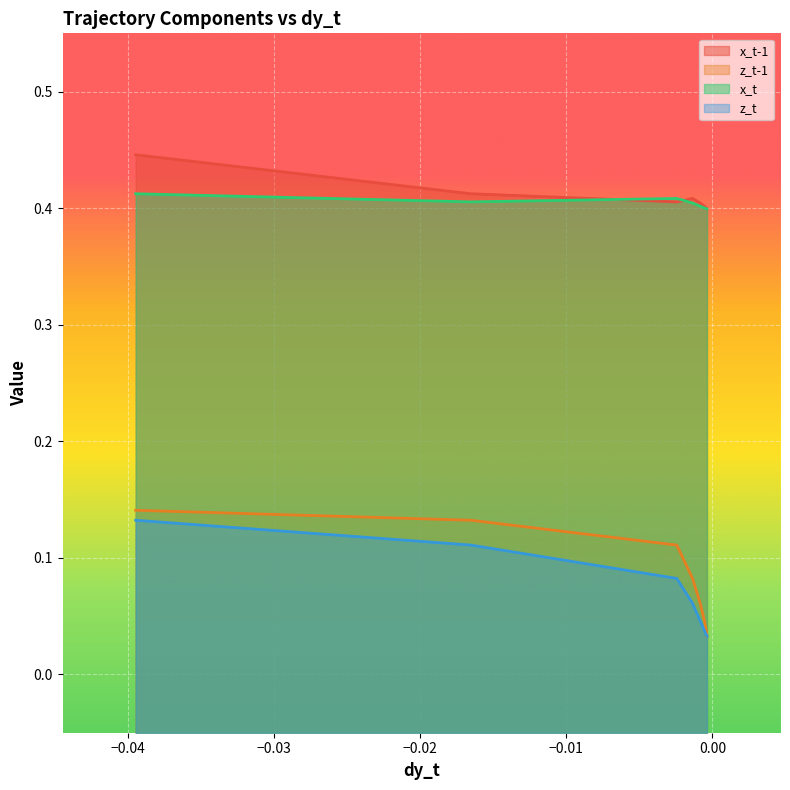

At how many categories does at least one series exceed 0?

10